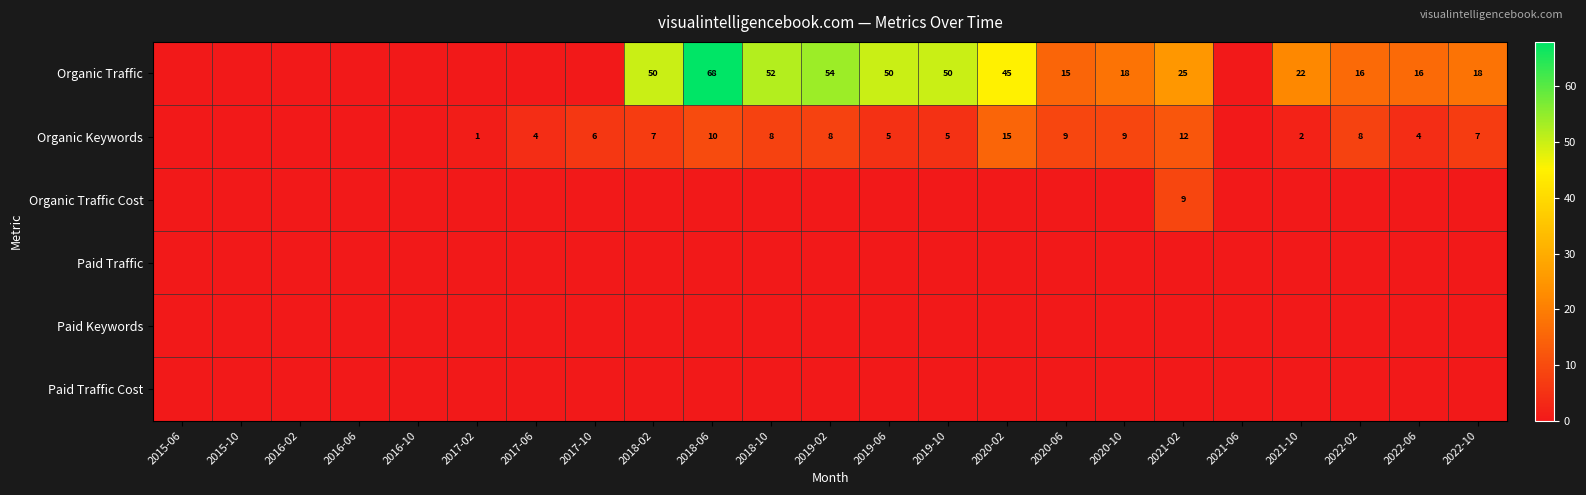

What is the total value across all series at 2017-10?

6